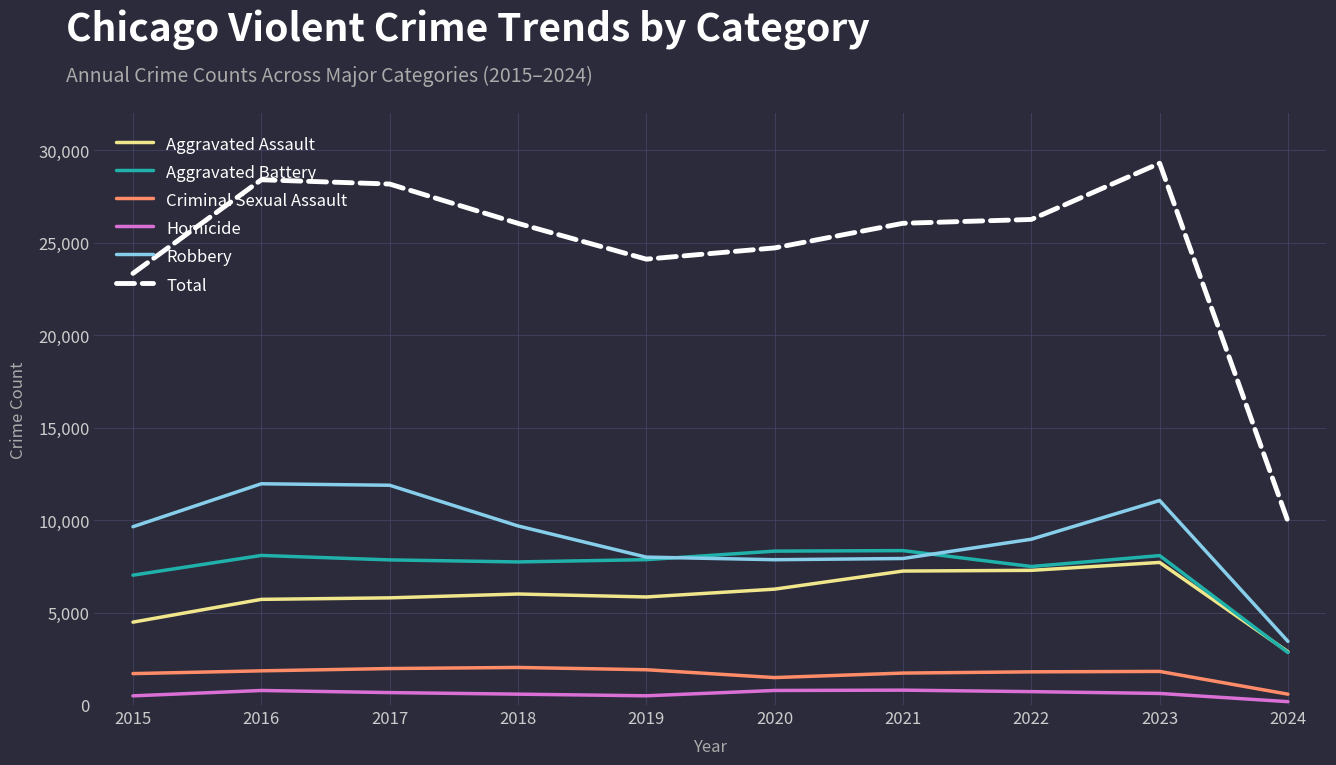

At which label is Criminal Sexual Assault closest to 1308?

2020